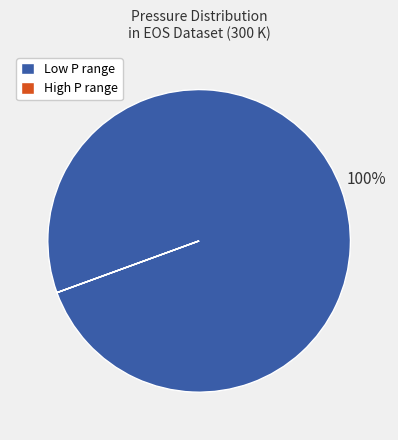

To the nearest percent, what is the average slice percentage?

50%